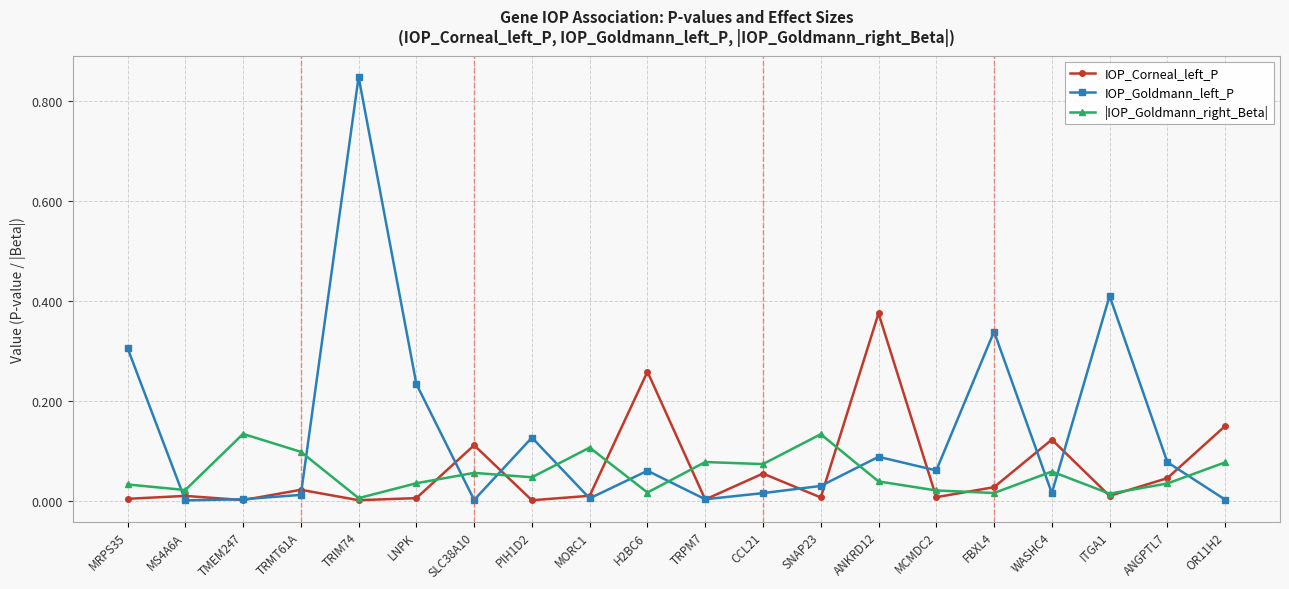

At how many categories does at least one series exceed 0?

20